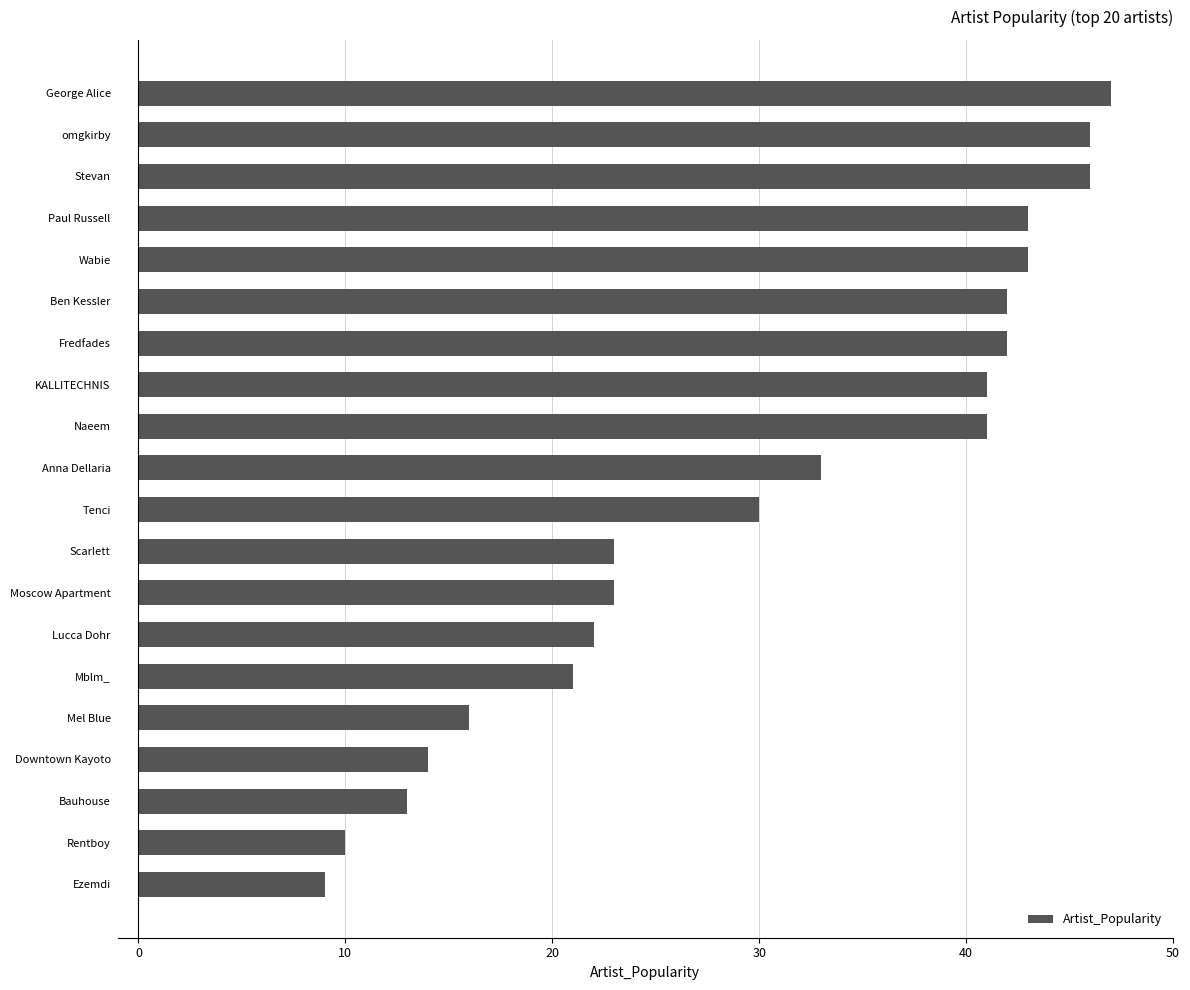

At which label is the value closest to 28?

Tenci